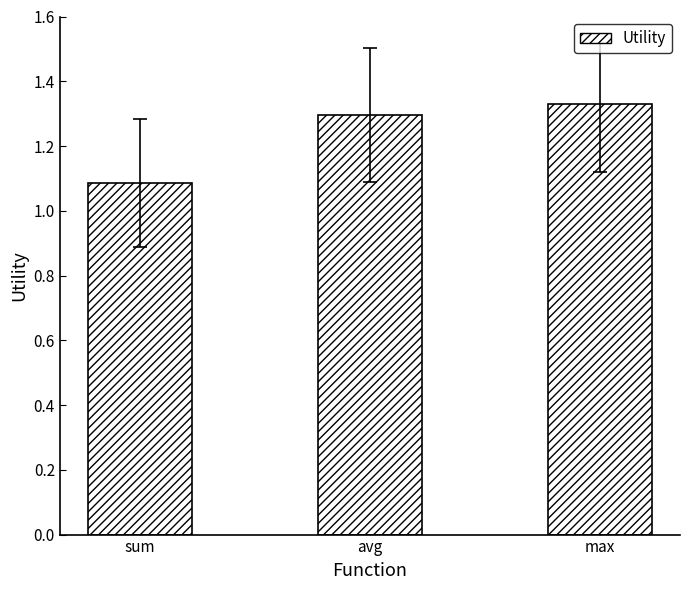

List the labels in order of value, smallest first.

sum, avg, max